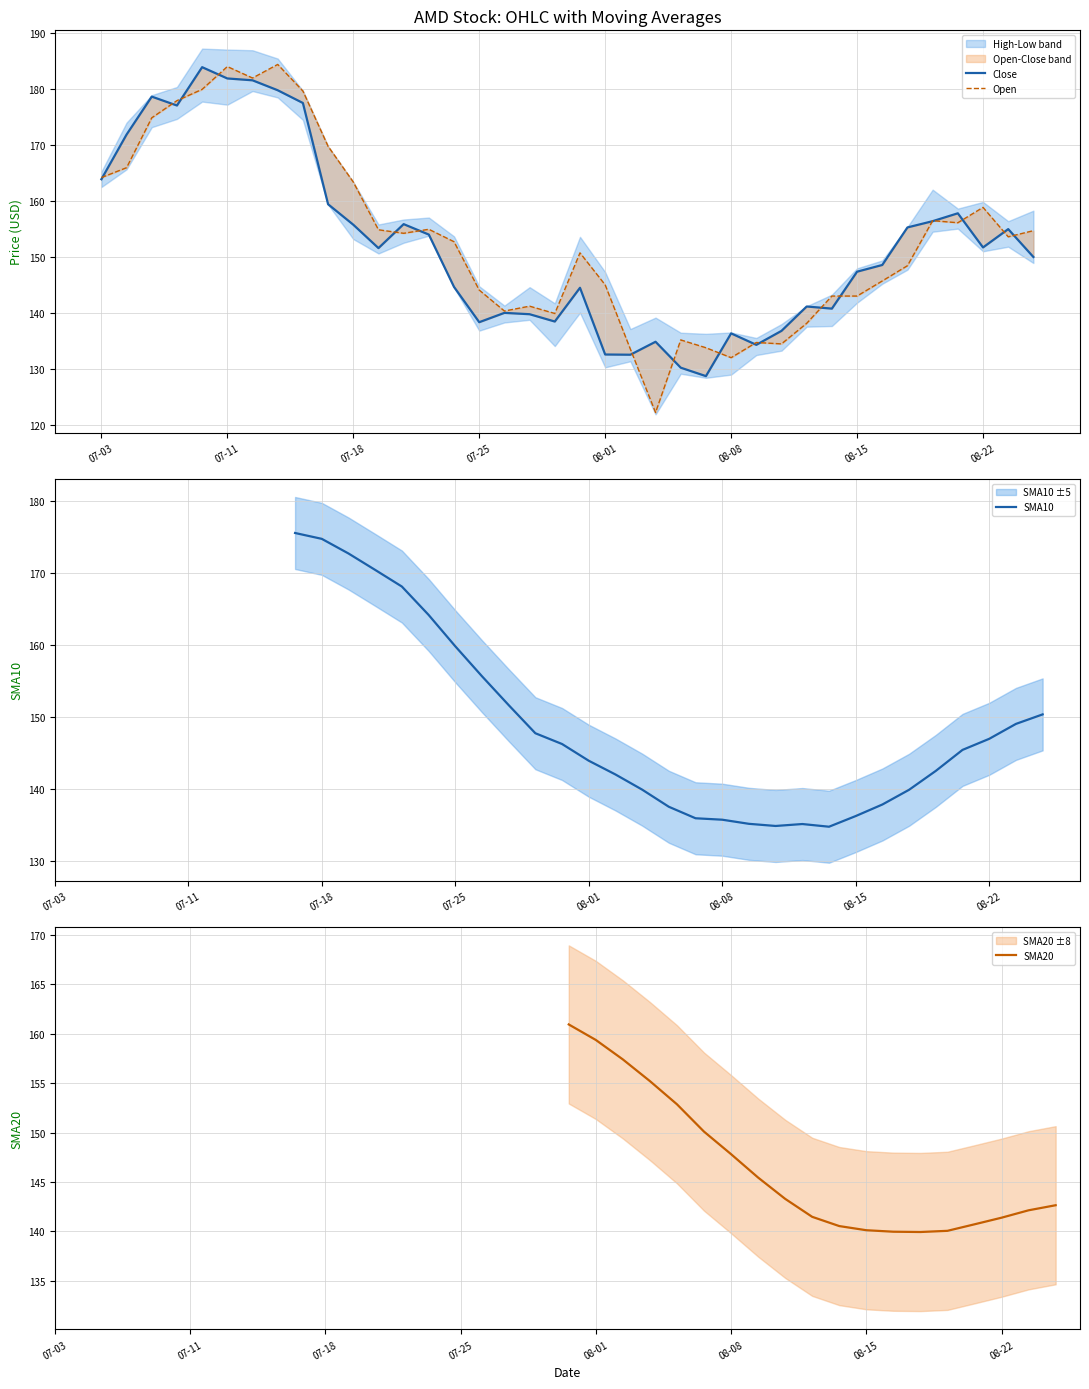

What is the value of the Close point at the 34th from the left?

156.4